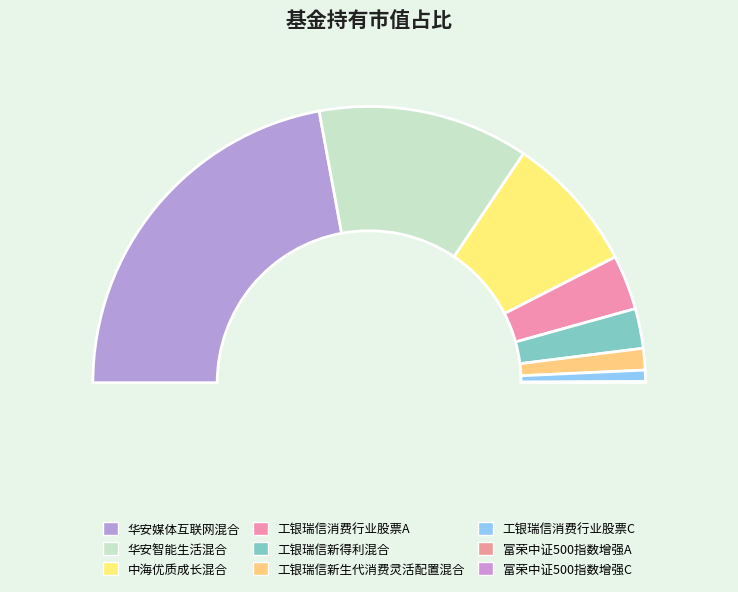

Which category has the biggest portion of the pie?

华安媒体互联网混合